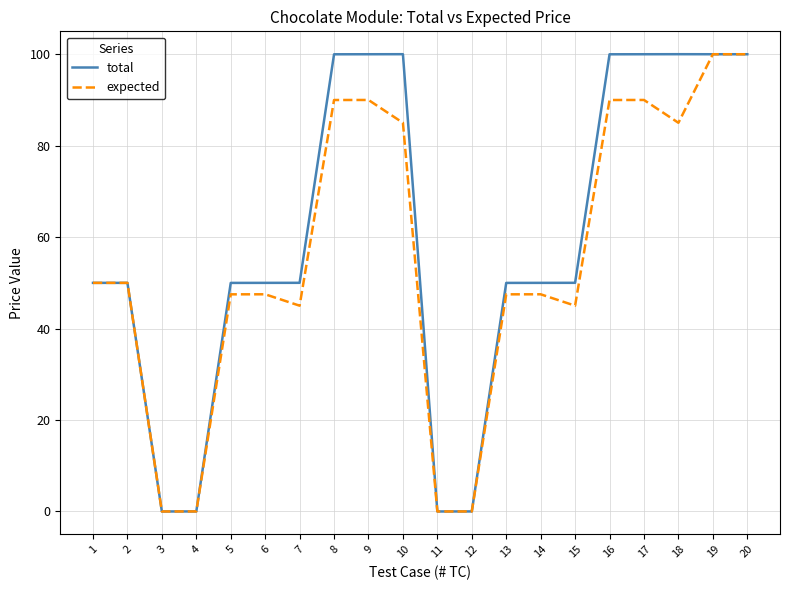

What is the greatest value displayed?

100.0